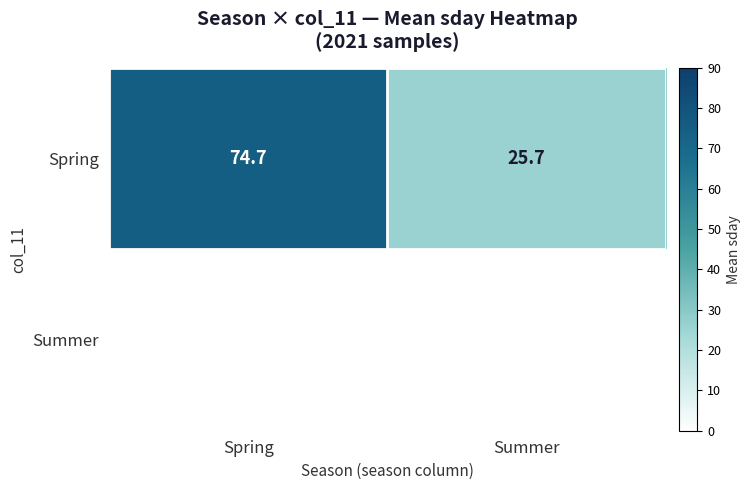

At which label does Spring reach its minimum?

Summer